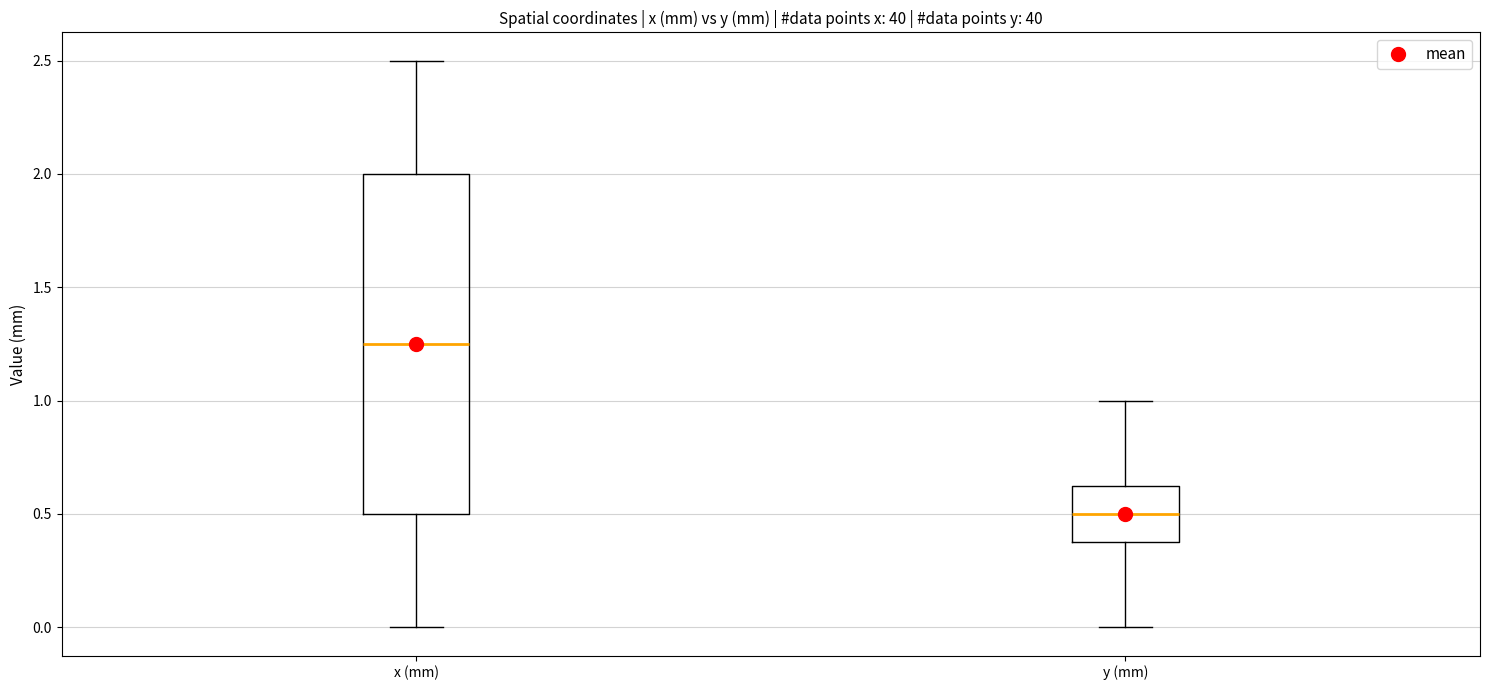

Comparing the boxes themselves (not the whiskers), which one is the tallest?

x (mm)